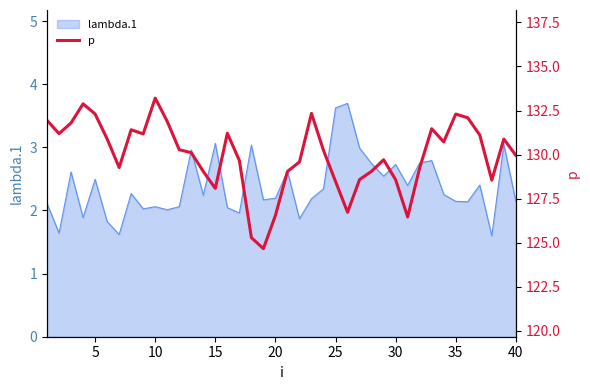

How many values exceed 130?

21